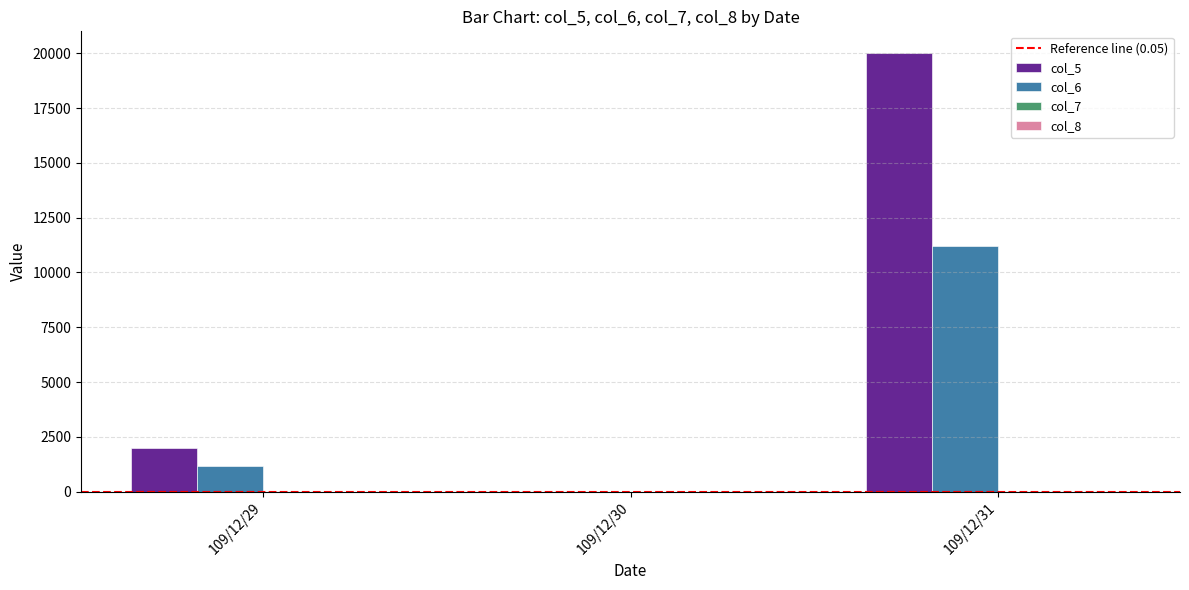

Which series has the largest total across all categories?

col_5